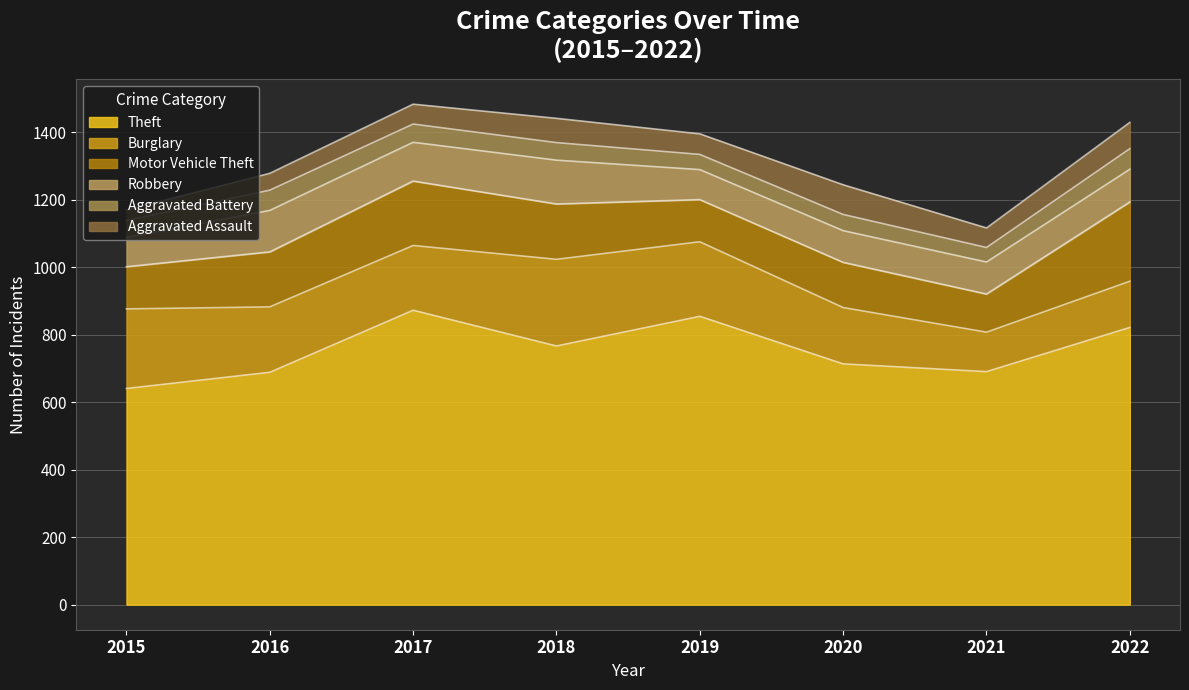

What is the smallest value displayed?

31